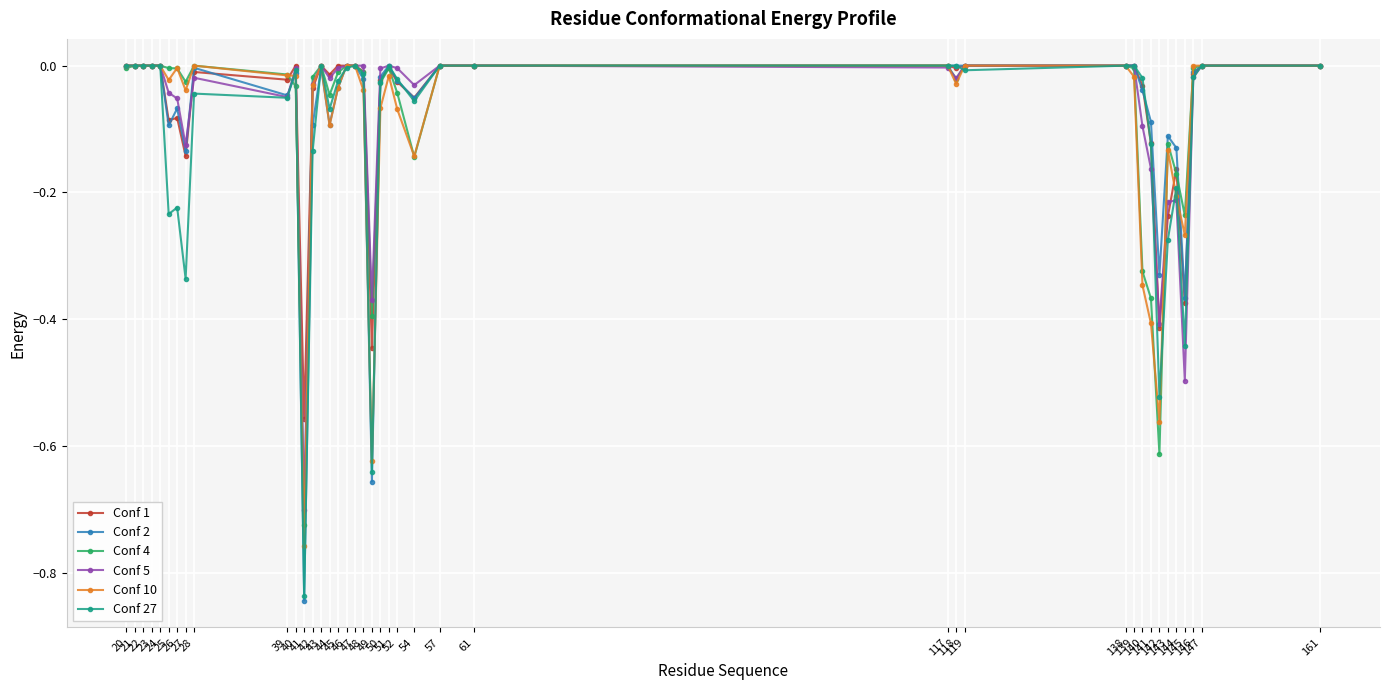

Which series has the largest range (max minus min)?

Conf 2